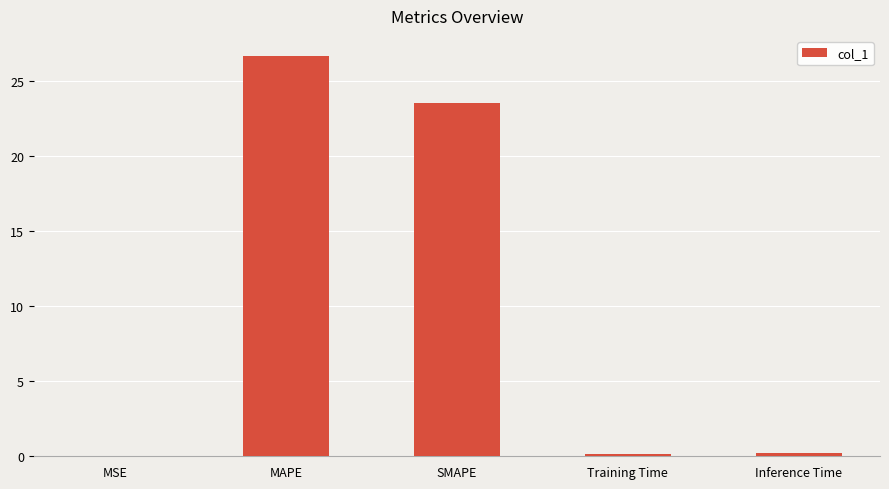

Where is the data nearest to the value 13?

SMAPE